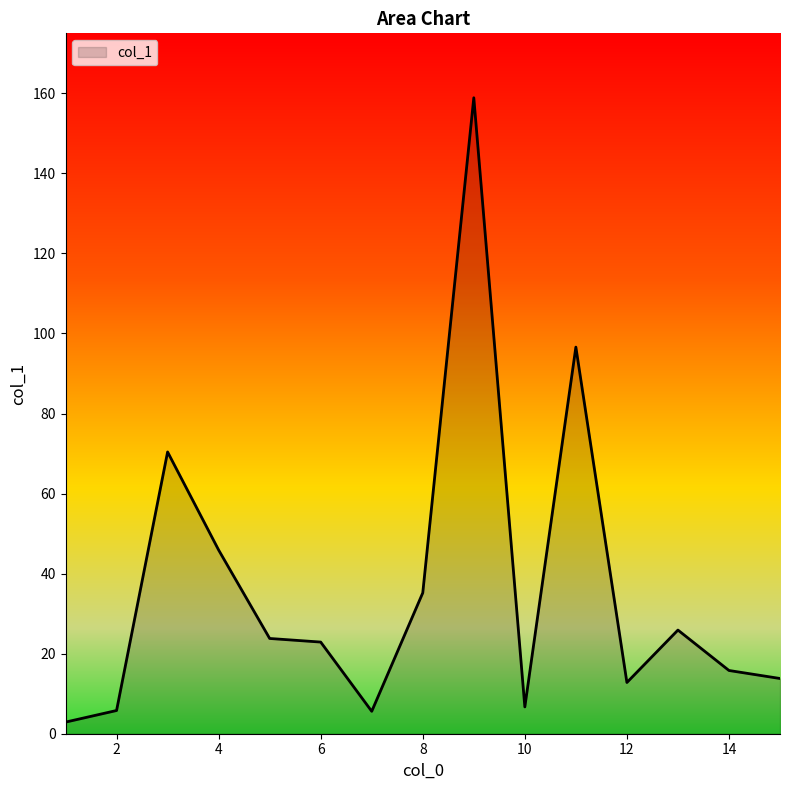

What is the difference between the maximum and minimum values?

156.0